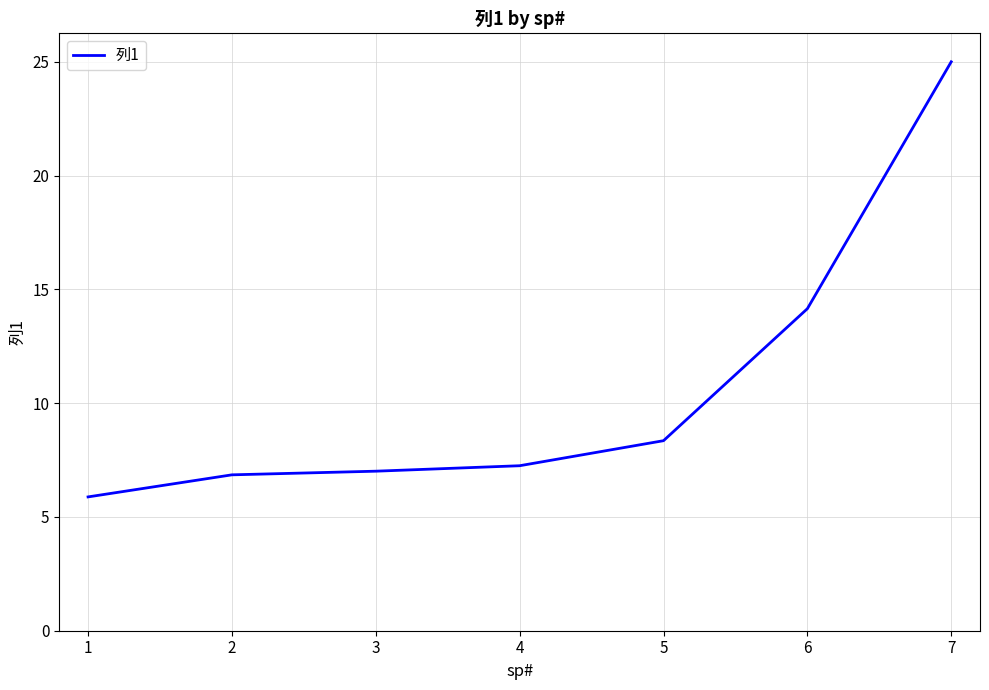

Where is the data nearest to the value 15?

6